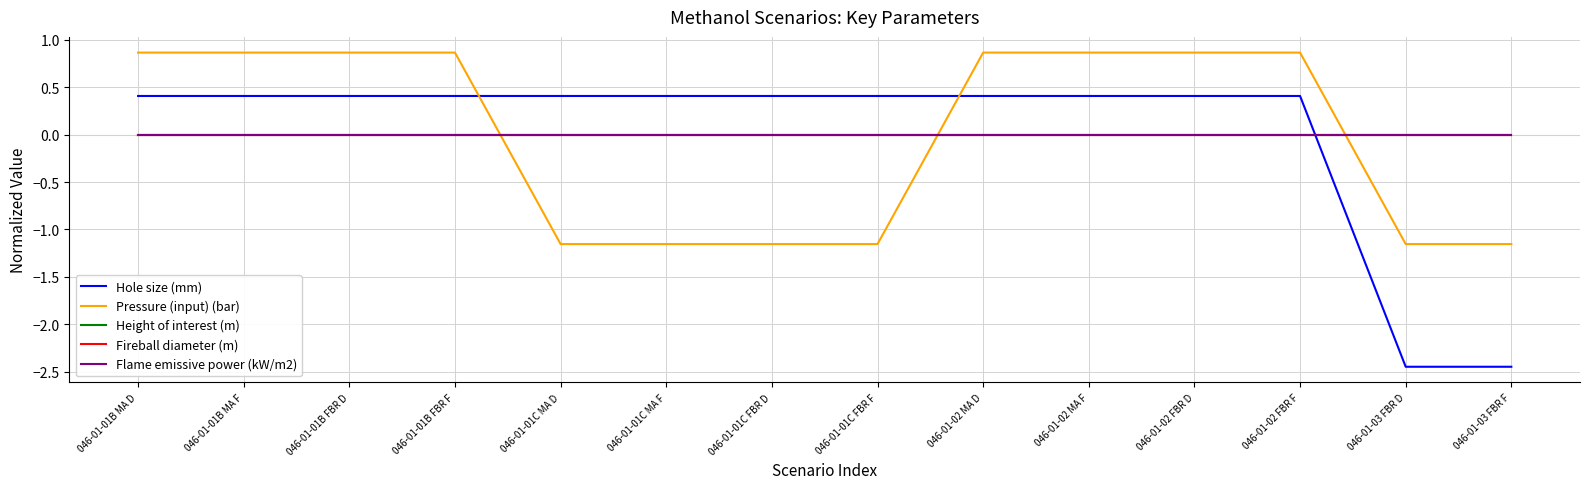

What is the sum of the Pressure (input) (bar) values at 046-01-03 FBR D and 046-01-02 FBR F?

-0.3